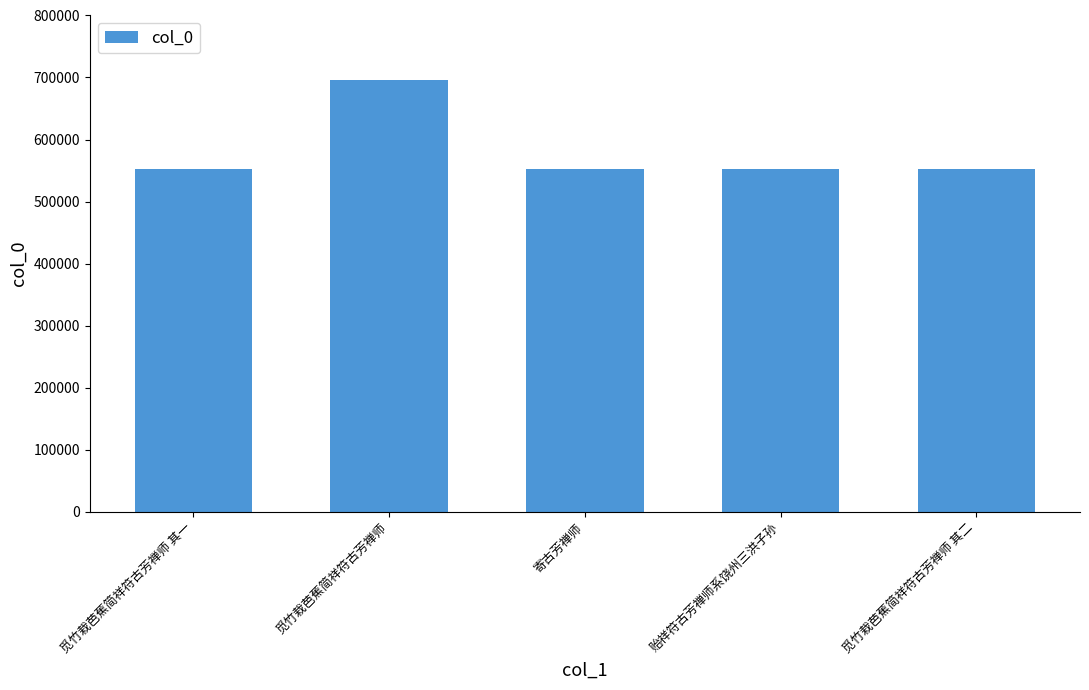

How many data points are less than 552853?

2